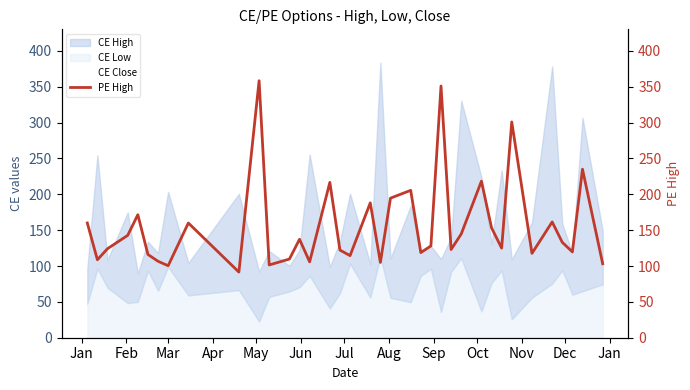

Which series has the largest range (max minus min)?

CE Close